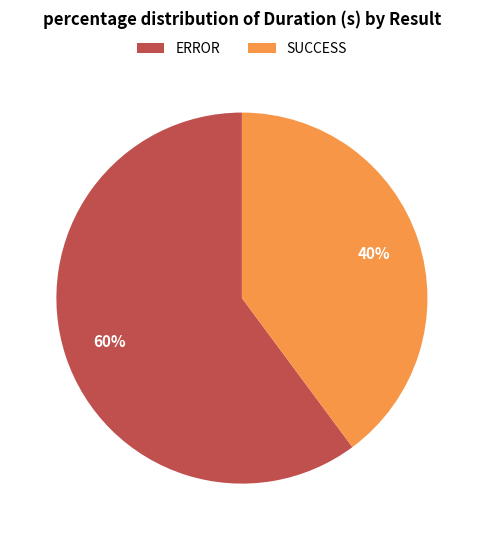

To the nearest percent, what is the combined percentage of ERROR and SUCCESS?

100%